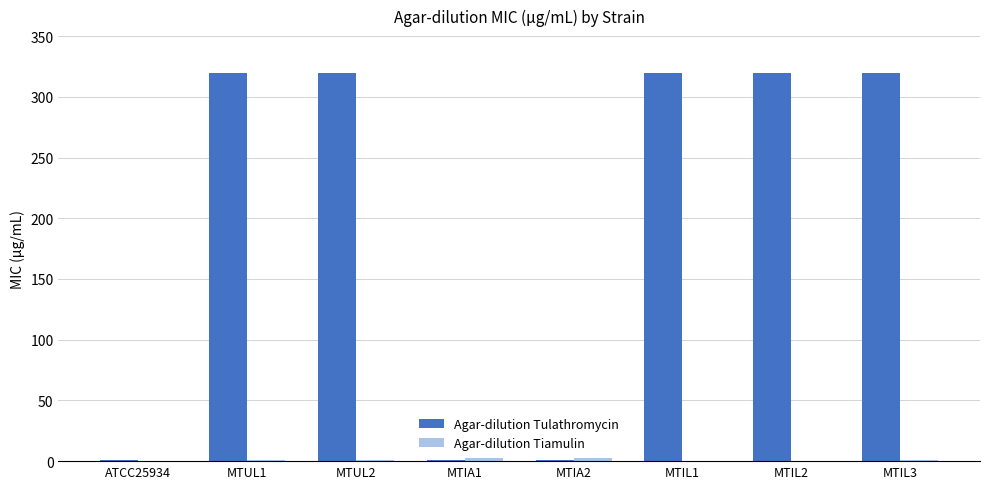

Between ATCC25934 and MTUL1, which series saw the biggest shift?

Agar-dilution Tulathromycin